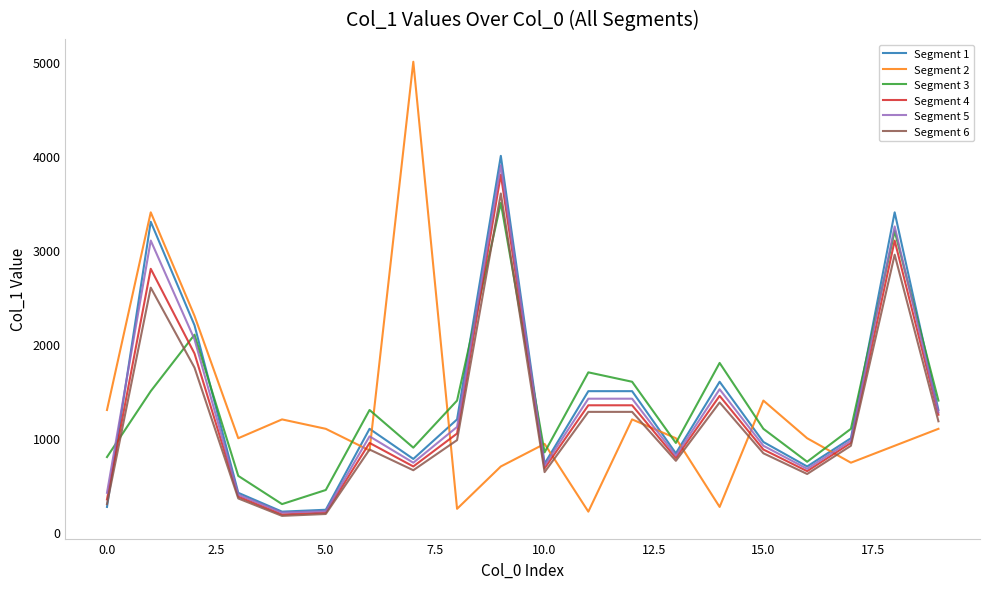

True or false: Segment 3 and Segment 6 intersect in this chart.

True